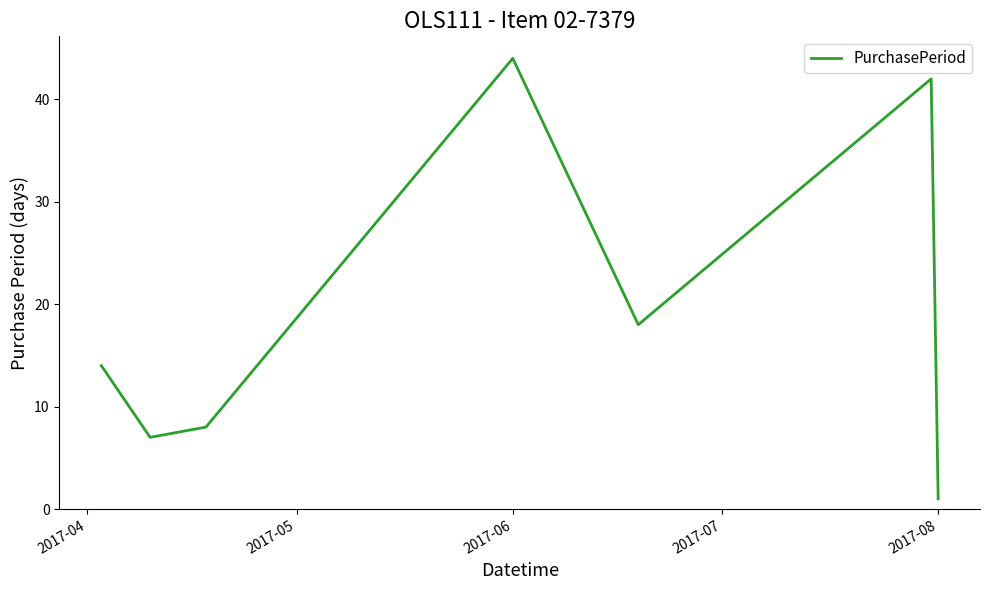

True or false: there are more than 1 points higher than both neighbors.

True